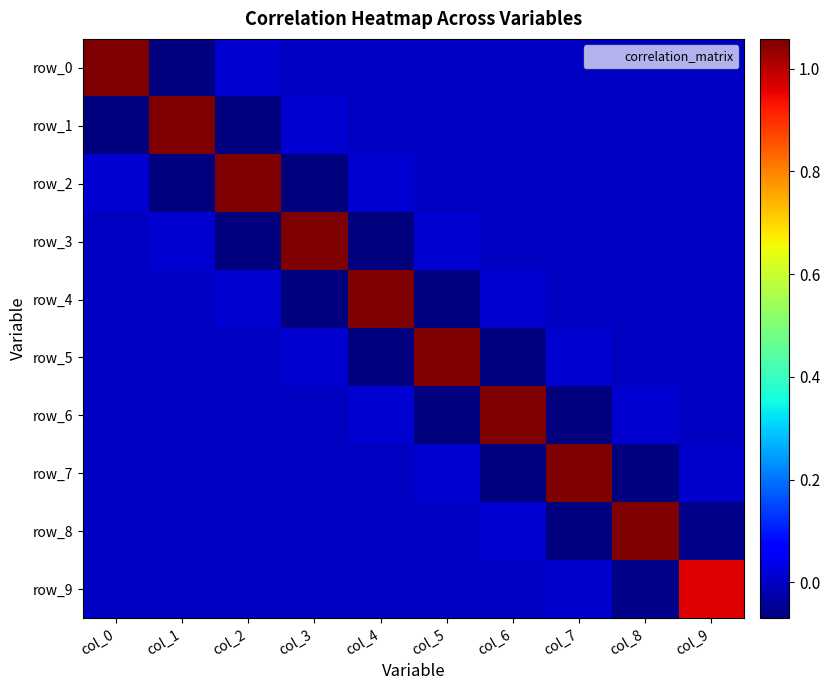

Between col_4 and col_7, which is larger?

col_4